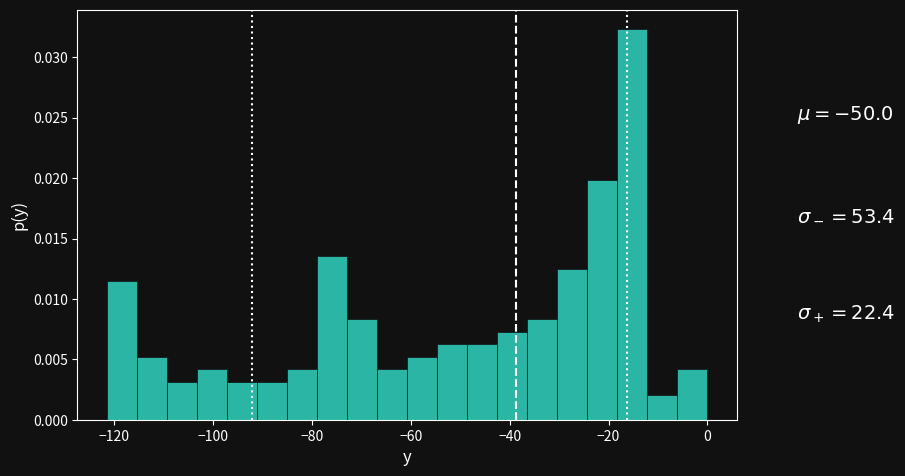

Read against the x-axis, roughly where is the centre of the tallest bar?

-16